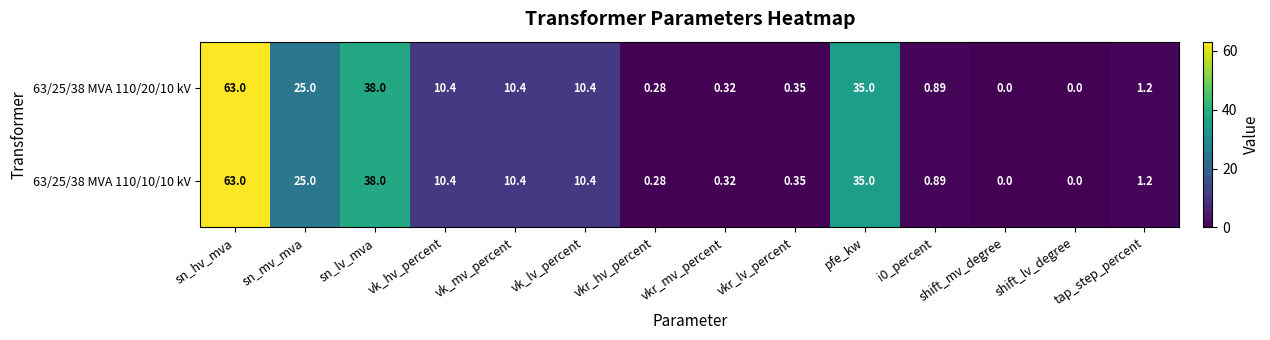

At which category is the sum across all series the highest?

sn_hv_mva